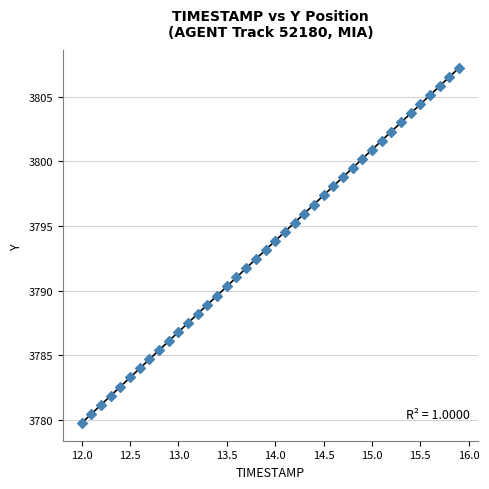

What is the range of X values (max minus min)?

3.9